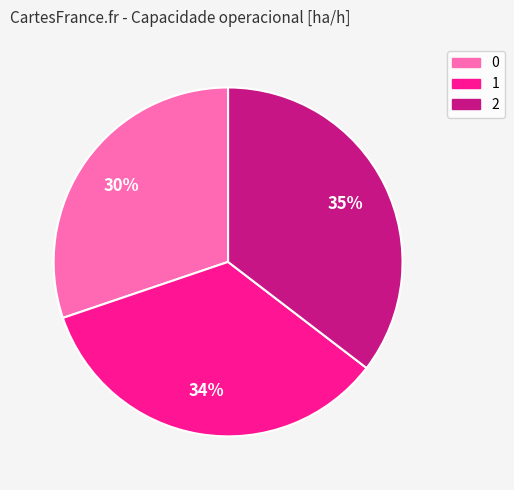

True or false: 2 accounts for 35% of the total.

True